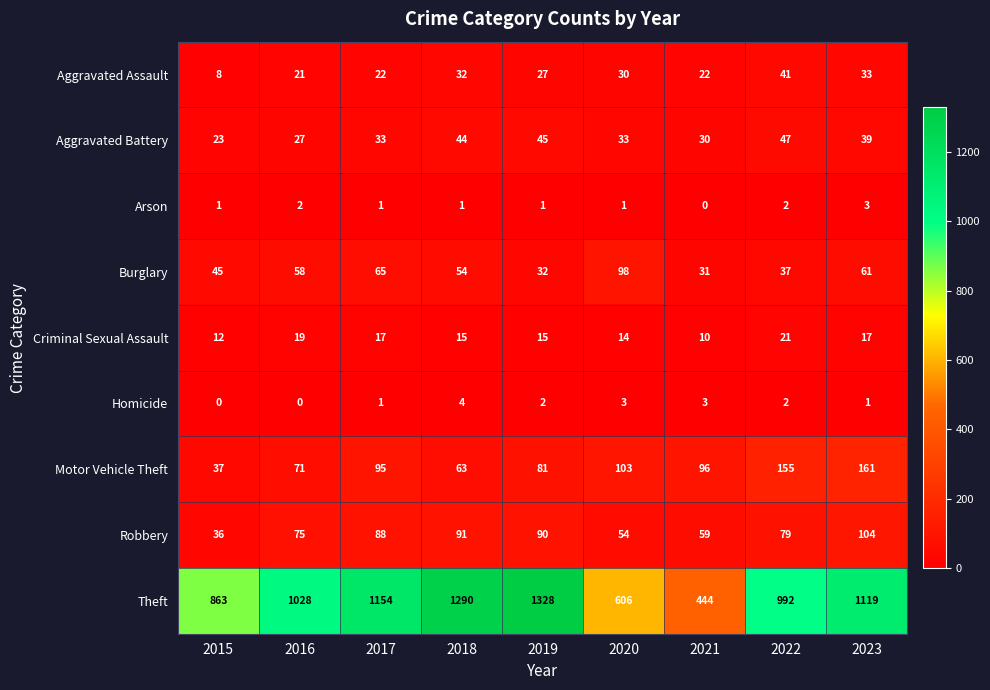

The Criminal Sexual Assault series shows 10 at 2021. True or false?

True